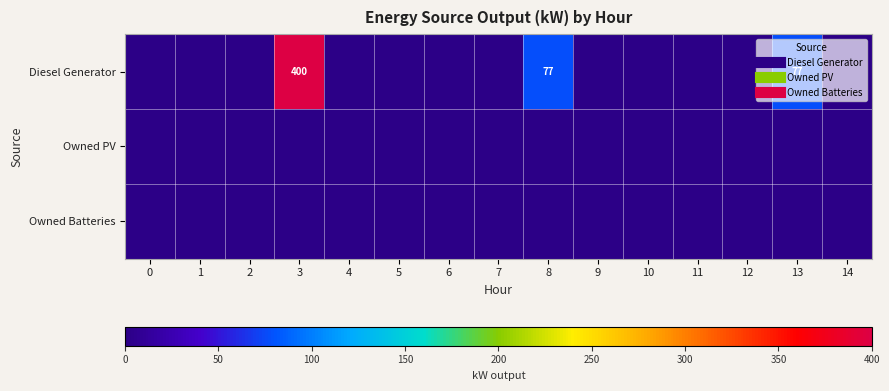

The Diesel Generator series shows 0 at 14. True or false?

True